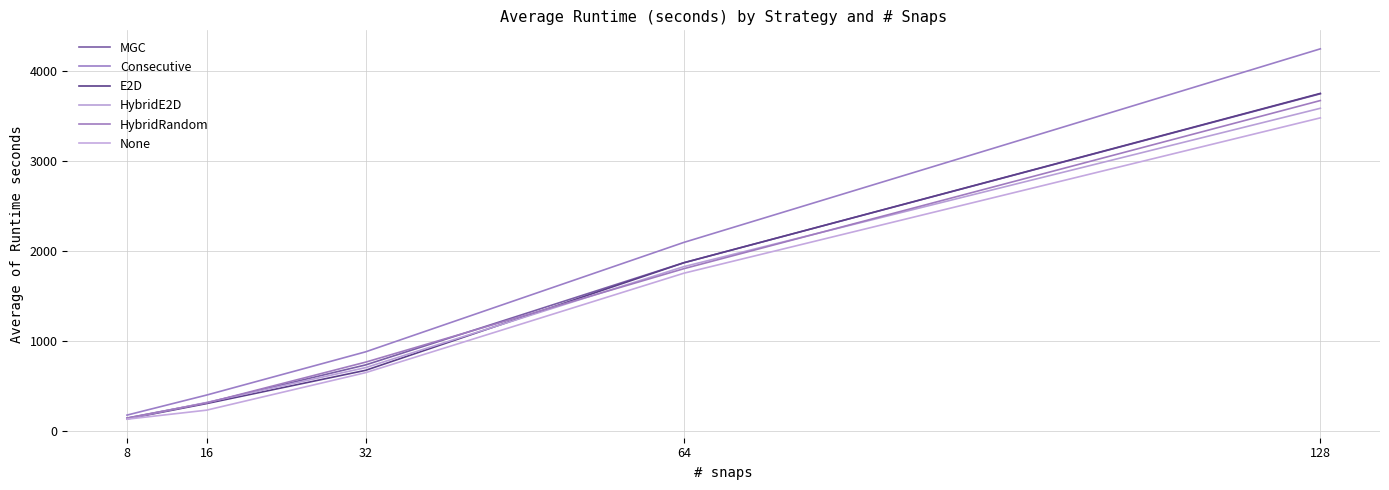

After their last crossing, which series has the higher values: HybridRandom or E2D?

E2D